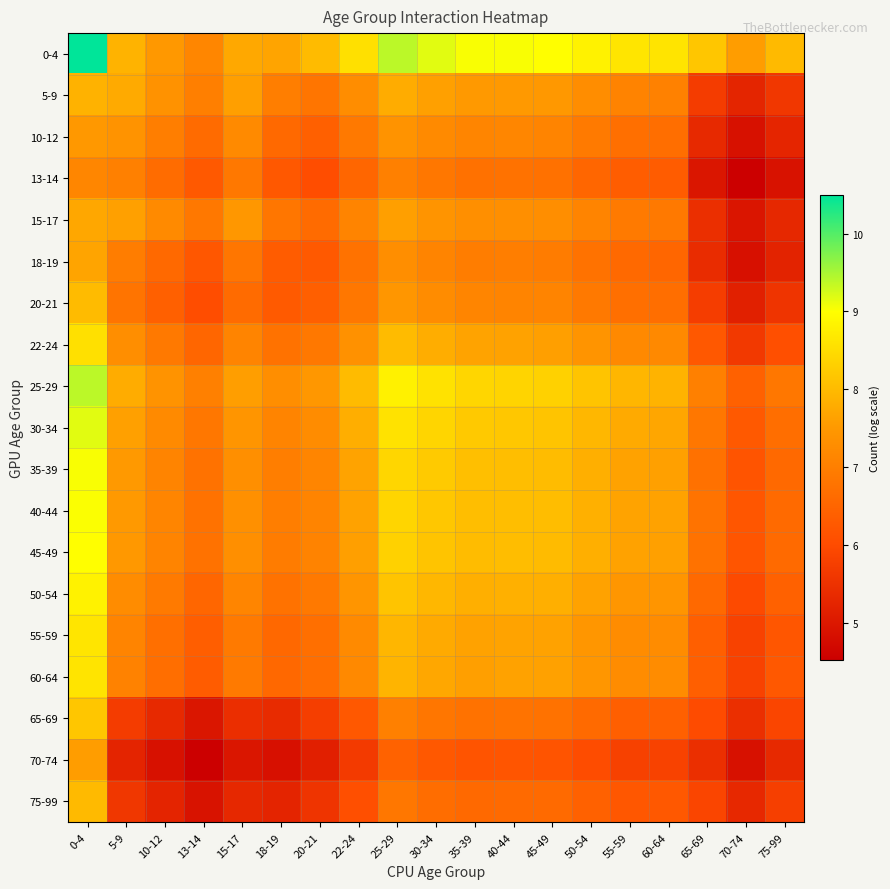

Reading right to left, transcribe all the data shown in this chart.

0-4: 75-99=8.0	70-74=7.6	65-69=8.2	60-64=8.6	55-59=8.6	50-54=8.8	45-49=9.0	40-44=9.0	35-39=9.0	30-34=9.2	25-29=9.4	22-24=8.5	20-21=8.0	18-19=7.7	15-17=7.7	13-14=7.1	10-12=7.5	5-9=7.9	0-4=10.5
5-9: 75-99=5.6	70-74=5.3	65-69=5.7	60-64=7.0	55-59=7.1	50-54=7.3	45-49=7.5	40-44=7.5	35-39=7.5	30-34=7.6	25-29=7.8	22-24=7.3	20-21=6.8	18-19=7.0	15-17=7.6	13-14=7.0	10-12=7.4	5-9=7.8	0-4=7.9
10-12: 75-99=5.3	70-74=4.9	65-69=5.3	60-64=6.7	55-59=6.7	50-54=6.9	45-49=7.1	40-44=7.1	35-39=7.1	30-34=7.2	25-29=7.4	22-24=6.9	20-21=6.4	18-19=6.6	15-17=7.2	13-14=6.6	10-12=7.0	5-9=7.4	0-4=7.5
13-14: 75-99=4.9	70-74=4.5	65-69=5.0	60-64=6.3	55-59=6.3	50-54=6.5	45-49=6.7	40-44=6.8	35-39=6.7	30-34=6.9	25-29=7.0	22-24=6.5	20-21=6.0	18-19=6.2	15-17=6.9	13-14=6.3	10-12=6.6	5-9=7.0	0-4=7.1
15-17: 75-99=5.3	70-74=4.9	65-69=5.4	60-64=6.9	55-59=6.9	50-54=7.1	45-49=7.3	40-44=7.3	35-39=7.3	30-34=7.4	25-29=7.6	22-24=7.1	20-21=6.6	18-19=6.8	15-17=7.5	13-14=6.9	10-12=7.2	5-9=7.6	0-4=7.7
18-19: 75-99=5.2	70-74=4.9	65-69=5.4	60-64=6.5	55-59=6.6	50-54=6.8	45-49=7.0	40-44=7.0	35-39=7.0	30-34=7.1	25-29=7.3	22-24=6.8	20-21=6.3	18-19=6.3	15-17=6.8	13-14=6.2	10-12=6.6	5-9=7.0	0-4=7.7
20-21: 75-99=5.5	70-74=5.2	65-69=5.7	60-64=6.7	55-59=6.7	50-54=6.9	45-49=7.1	40-44=7.1	35-39=7.1	30-34=7.3	25-29=7.5	22-24=6.8	20-21=6.4	18-19=6.3	15-17=6.6	13-14=6.0	10-12=6.4	5-9=6.8	0-4=8.0
22-24: 75-99=6.1	70-74=5.7	65-69=6.2	60-64=7.2	55-59=7.2	50-54=7.4	45-49=7.6	40-44=7.7	35-39=7.7	30-34=7.8	25-29=8.0	22-24=7.4	20-21=6.9	18-19=6.8	15-17=7.1	13-14=6.5	10-12=6.9	5-9=7.3	0-4=8.5
25-29: 75-99=6.8	70-74=6.4	65-69=7.0	60-64=7.9	55-59=7.9	50-54=8.1	45-49=8.3	40-44=8.4	35-39=8.4	30-34=8.6	25-29=8.8	22-24=8.0	20-21=7.5	18-19=7.3	15-17=7.6	13-14=7.0	10-12=7.4	5-9=7.8	0-4=9.4
30-34: 75-99=6.7	70-74=6.3	65-69=6.8	60-64=7.7	55-59=7.8	50-54=8.0	45-49=8.1	40-44=8.2	35-39=8.2	30-34=8.4	25-29=8.6	22-24=7.8	20-21=7.3	18-19=7.1	15-17=7.4	13-14=6.9	10-12=7.2	5-9=7.6	0-4=9.2
35-39: 75-99=6.6	70-74=6.2	65-69=6.7	60-64=7.6	55-59=7.6	50-54=7.8	45-49=8.0	40-44=8.1	35-39=8.1	30-34=8.2	25-29=8.4	22-24=7.7	20-21=7.1	18-19=7.0	15-17=7.3	13-14=6.8	10-12=7.1	5-9=7.5	0-4=9.0
40-44: 75-99=6.6	70-74=6.2	65-69=6.8	60-64=7.6	55-59=7.7	50-54=7.9	45-49=8.0	40-44=8.1	35-39=8.1	30-34=8.2	25-29=8.4	22-24=7.7	20-21=7.1	18-19=7.0	15-17=7.3	13-14=6.8	10-12=7.1	5-9=7.5	0-4=9.0
45-49: 75-99=6.6	70-74=6.2	65-69=6.8	60-64=7.6	55-59=7.6	50-54=7.8	45-49=8.0	40-44=8.0	35-39=8.0	30-34=8.1	25-29=8.3	22-24=7.6	20-21=7.1	18-19=7.0	15-17=7.3	13-14=6.8	10-12=7.1	5-9=7.5	0-4=9.0
50-54: 75-99=6.4	70-74=6.0	65-69=6.6	60-64=7.4	55-59=7.5	50-54=7.7	45-49=7.8	40-44=7.9	35-39=7.8	30-34=8.0	25-29=8.1	22-24=7.4	20-21=6.9	18-19=6.8	15-17=7.1	13-14=6.5	10-12=6.9	5-9=7.3	0-4=8.8
55-59: 75-99=6.2	70-74=5.8	65-69=6.4	60-64=7.3	55-59=7.3	50-54=7.5	45-49=7.6	40-44=7.7	35-39=7.6	30-34=7.8	25-29=7.9	22-24=7.2	20-21=6.7	18-19=6.6	15-17=6.9	13-14=6.4	10-12=6.7	5-9=7.1	0-4=8.6
60-64: 75-99=6.2	70-74=5.8	65-69=6.4	60-64=7.3	55-59=7.3	50-54=7.5	45-49=7.6	40-44=7.6	35-39=7.6	30-34=7.7	25-29=7.9	22-24=7.2	20-21=6.7	18-19=6.6	15-17=6.9	13-14=6.3	10-12=6.7	5-9=7.1	0-4=8.6
65-69: 75-99=5.9	70-74=5.5	65-69=6.0	60-64=6.4	55-59=6.4	50-54=6.6	45-49=6.8	40-44=6.8	35-39=6.8	30-34=6.8	25-29=7.0	22-24=6.3	20-21=5.7	18-19=5.4	15-17=5.4	13-14=5.0	10-12=5.3	5-9=5.7	0-4=8.2
70-74: 75-99=5.3	70-74=4.9	65-69=5.5	60-64=5.8	55-59=5.8	50-54=6.0	45-49=6.2	40-44=6.2	35-39=6.2	30-34=6.2	25-29=6.4	22-24=5.7	20-21=5.1	18-19=4.9	15-17=5.0	13-14=4.5	10-12=4.9	5-9=5.2	0-4=7.6
75-99: 75-99=5.8	70-74=5.3	65-69=5.9	60-64=6.2	55-59=6.2	50-54=6.4	45-49=6.6	40-44=6.6	35-39=6.6	30-34=6.7	25-29=6.9	22-24=6.1	20-21=5.6	18-19=5.2	15-17=5.3	13-14=4.9	10-12=5.2	5-9=5.6	0-4=8.0